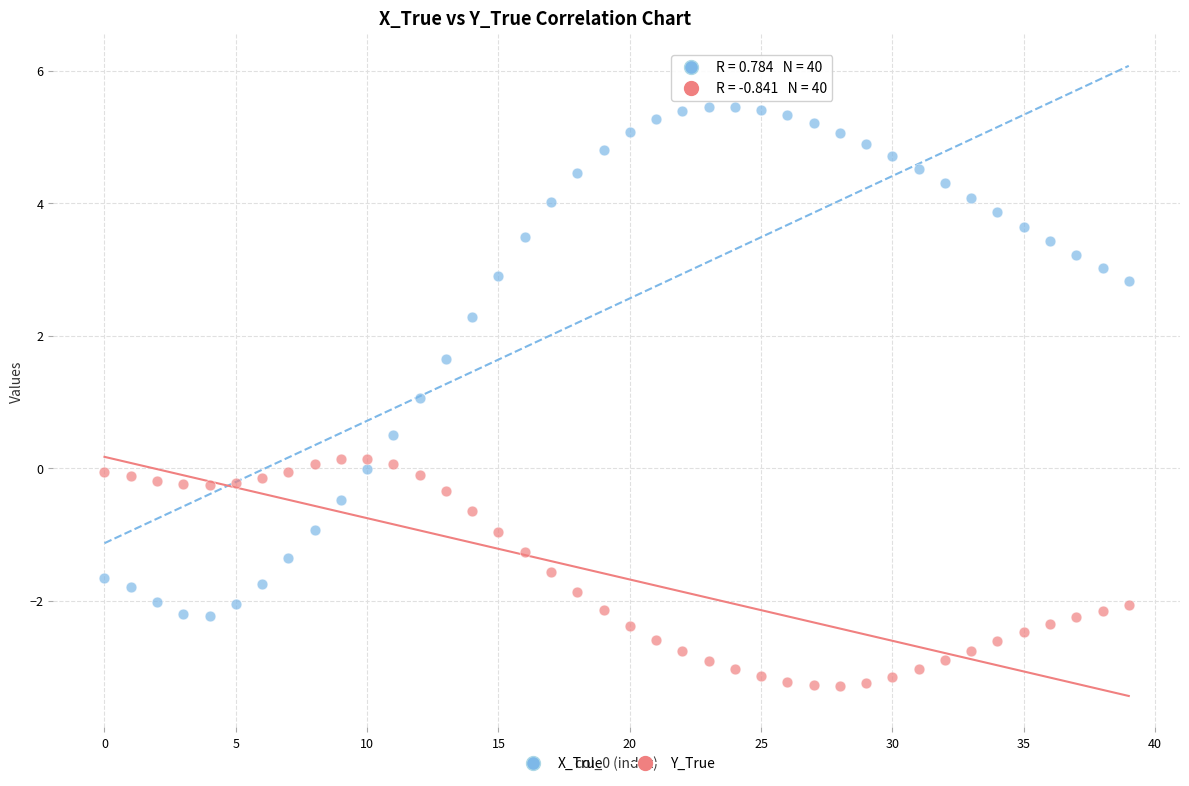

Which series reaches the minimum Y coordinate?

Y_True